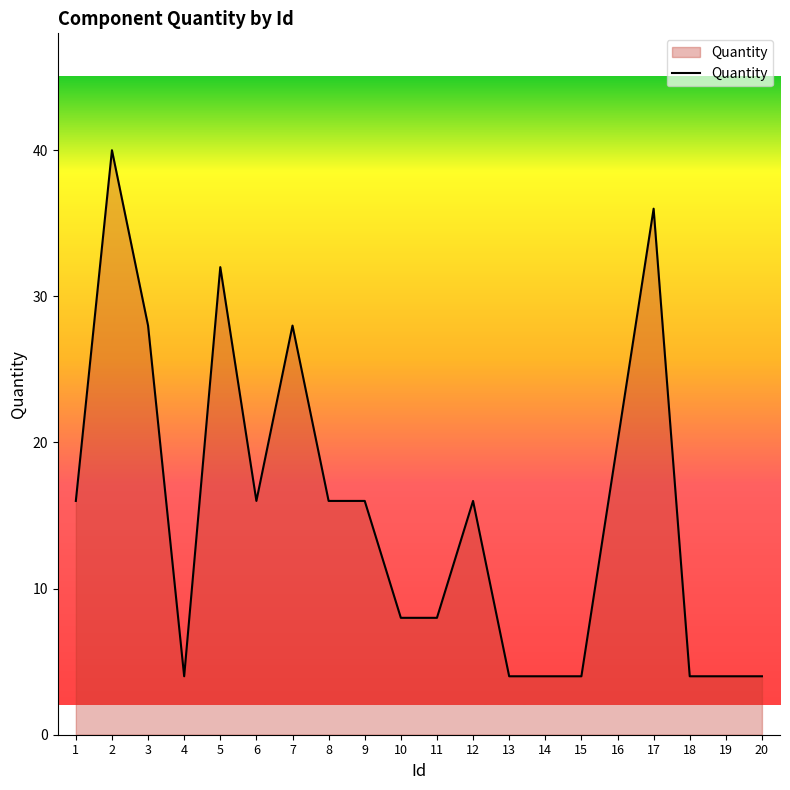

How many series are shown in this chart?

1